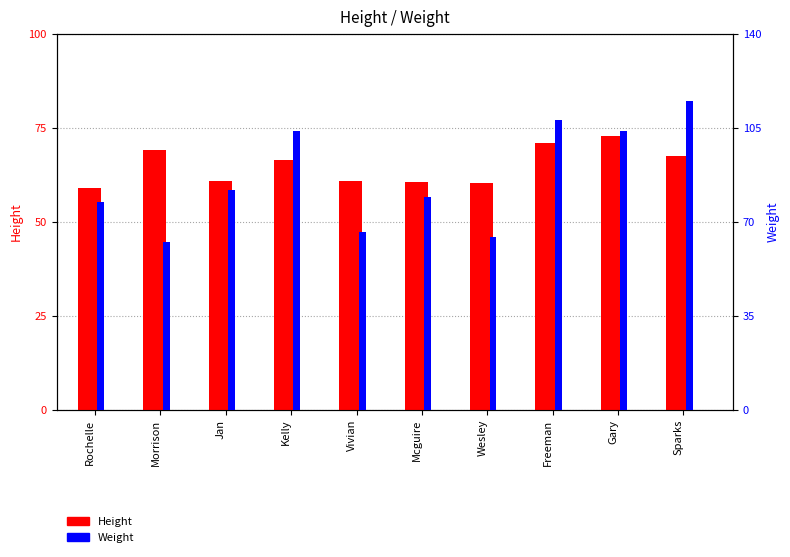

What is the value of the Height bar at the 9th from the left?

72.7